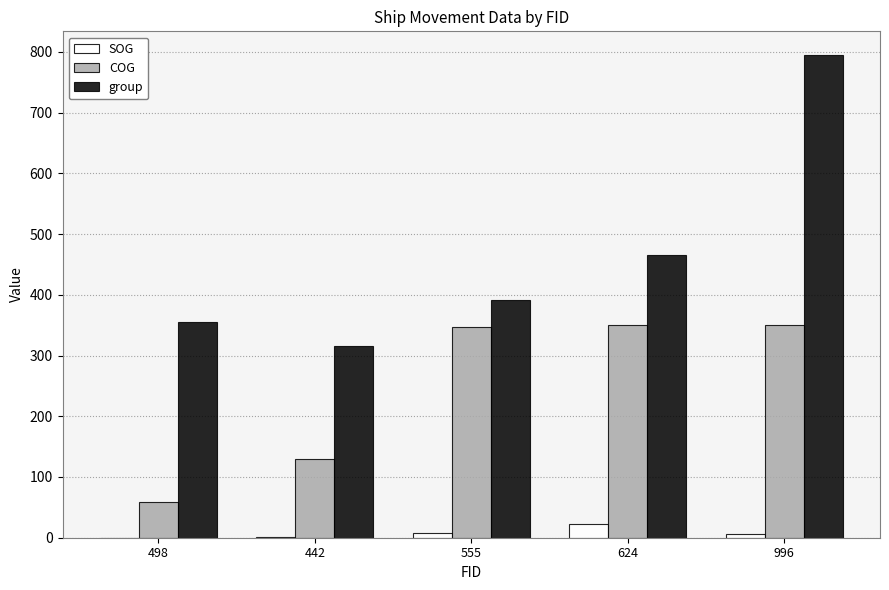

True or false: group has a value of 391.0 at 555.

True